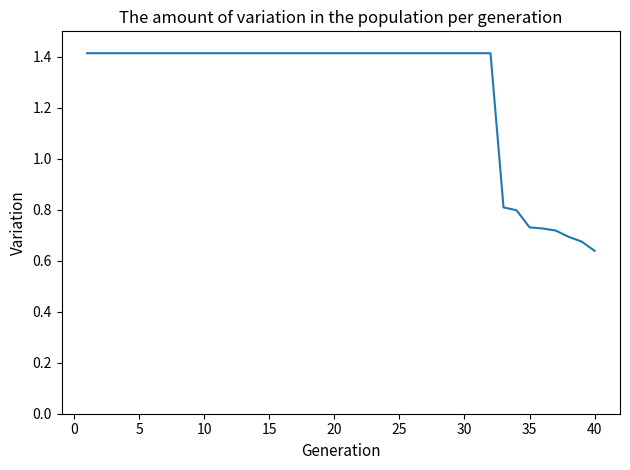

What is the greatest value displayed?

1.4